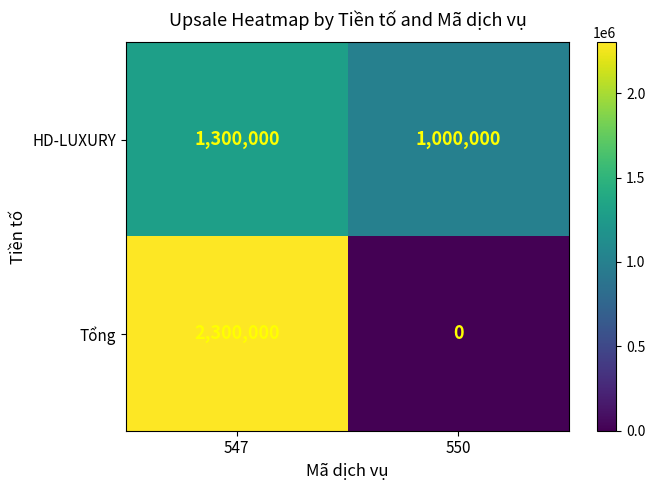

Rank the series at 547 from highest to lowest value.

Tổng, HD-LUXURY